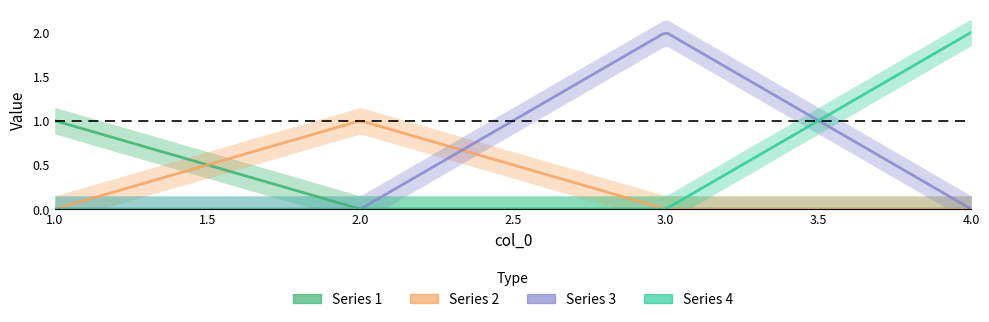

How many data points in 4 are above 0?

1